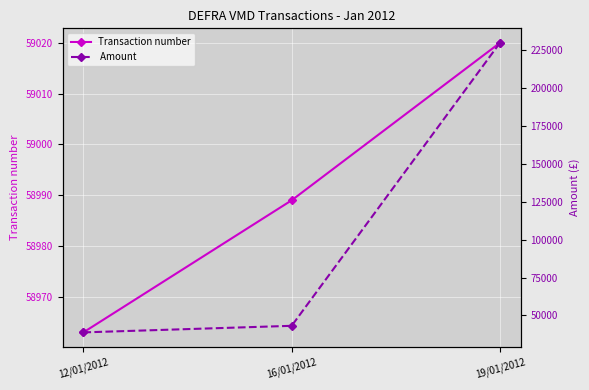

What is the difference between the  Amount  values at 19/01/2012 and 16/01/2012?

186677.2